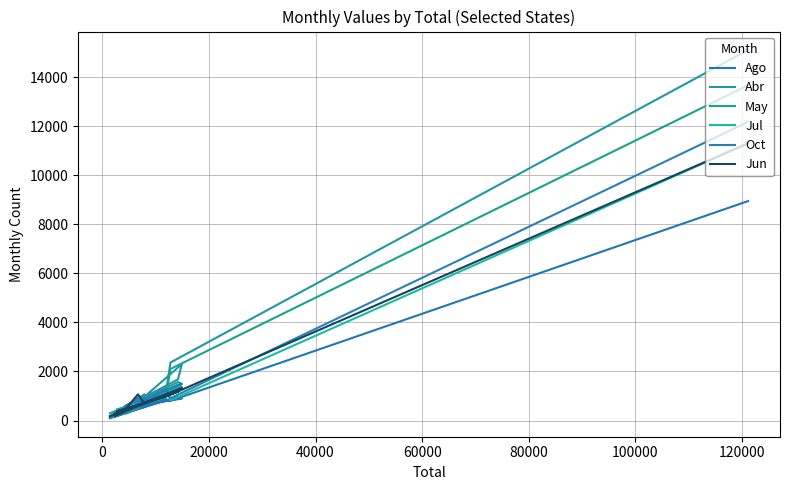

Rank the series by their maximum value, from highest to lowest.

Abr, May, Oct, Jun, Jul, Ago